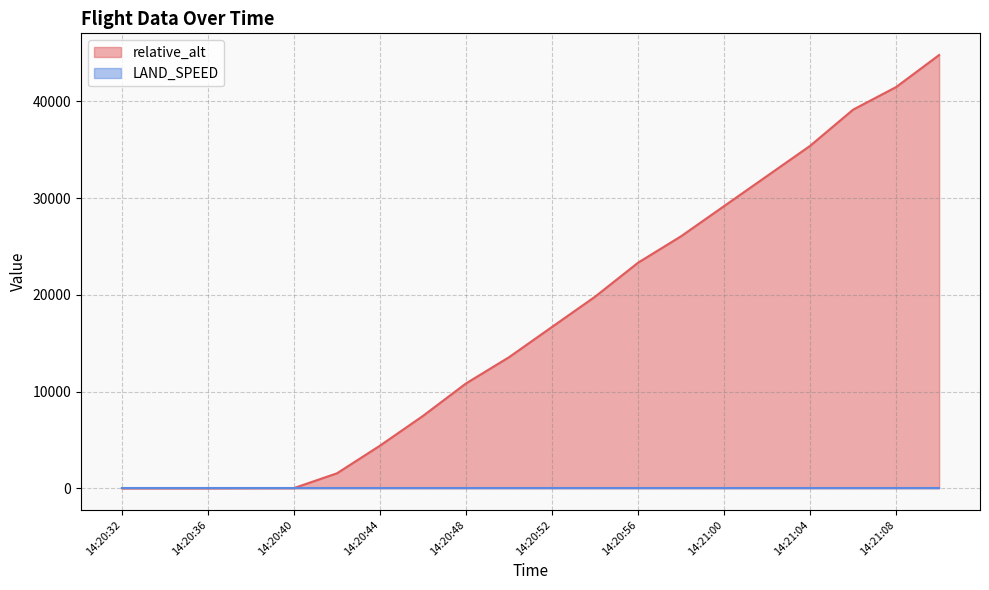

Reading left to right, extract all data points from this chart.

0.0	0.0	1.7	11.6	16.2	1543.4	4401.2	7480.2	10837.2	13548.2	16681.0	19803.5	23320.8	26055.2	29172.5	32288.5	35403.5	39147.0	41483.3	44796.8